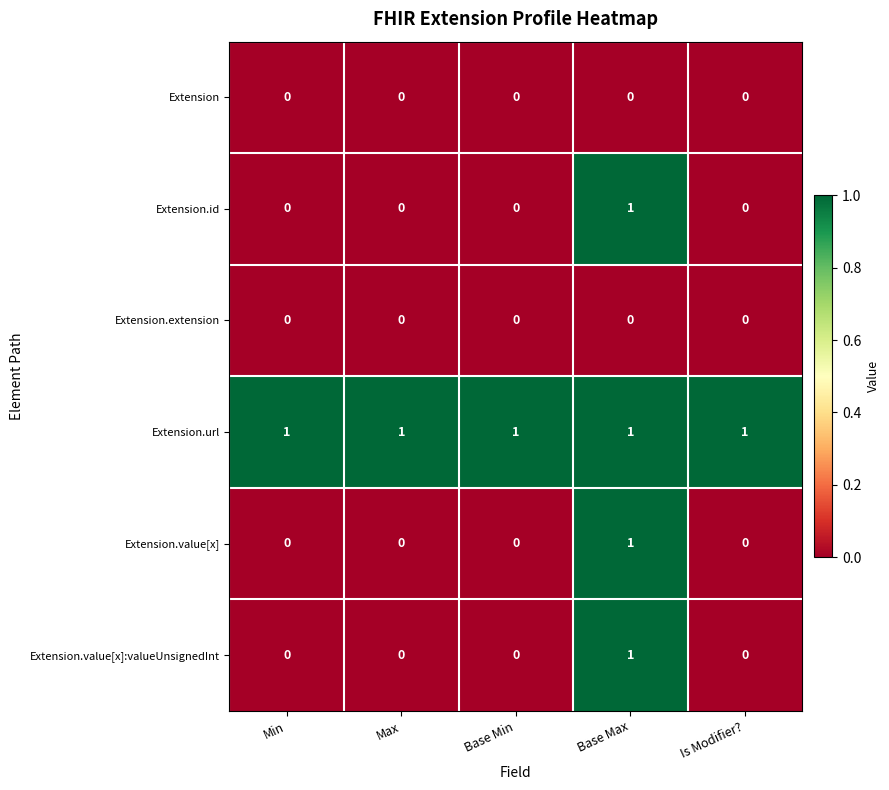

At which category is the sum across all series the highest?

Base Max